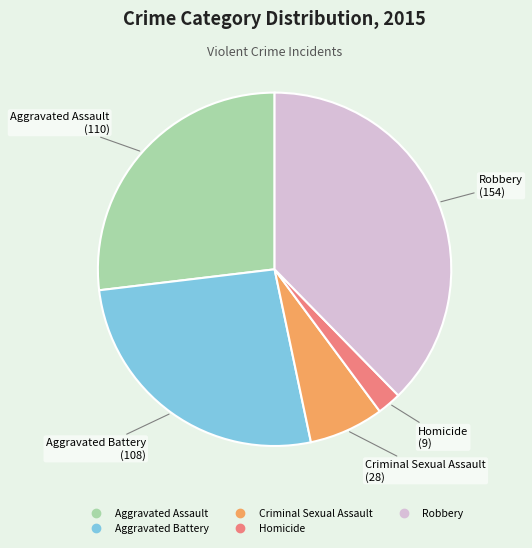

Combined, do Homicide and Aggravated Assault account for over 50%?

No